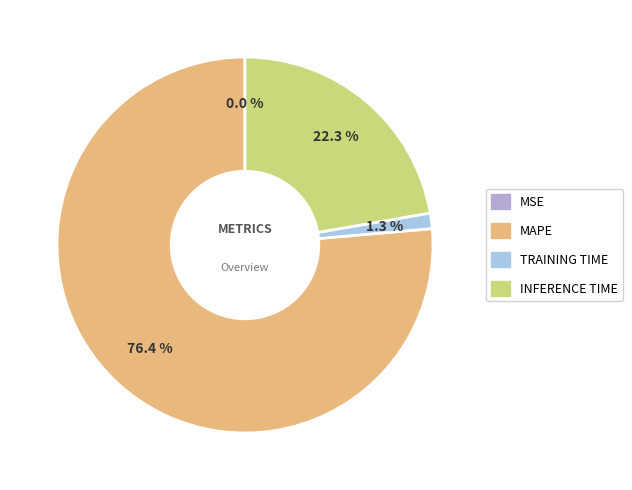

Rank the categories by value from lowest to highest.

MSE, Training Time, Inference Time, MAPE